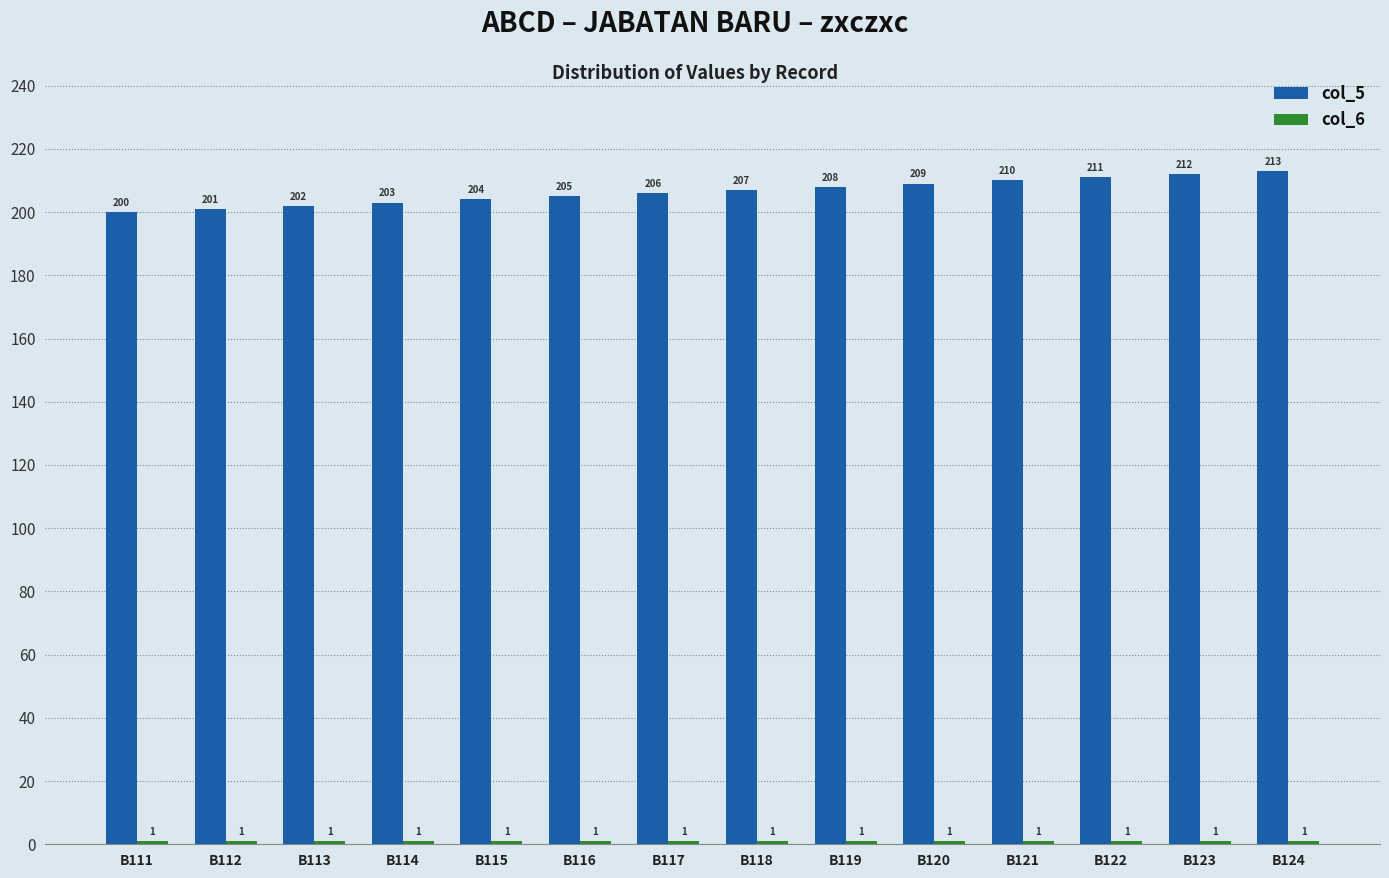

At which label is col_5 closest to 206?

B117